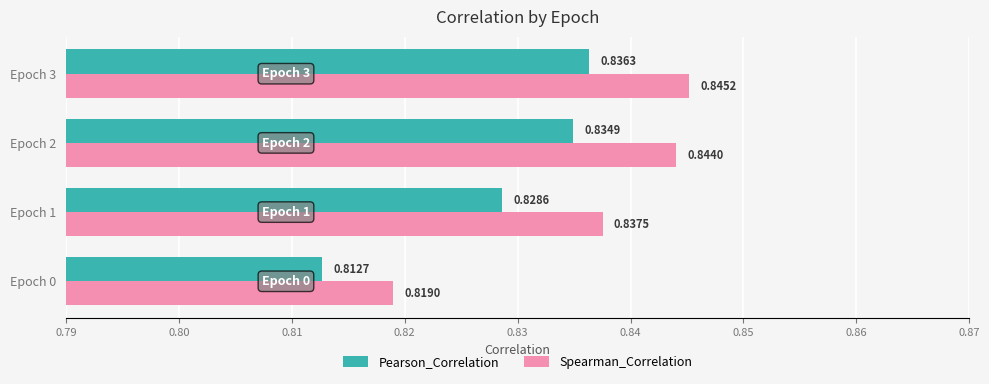

Which series has the largest total across all categories?

Spearman_Correlation